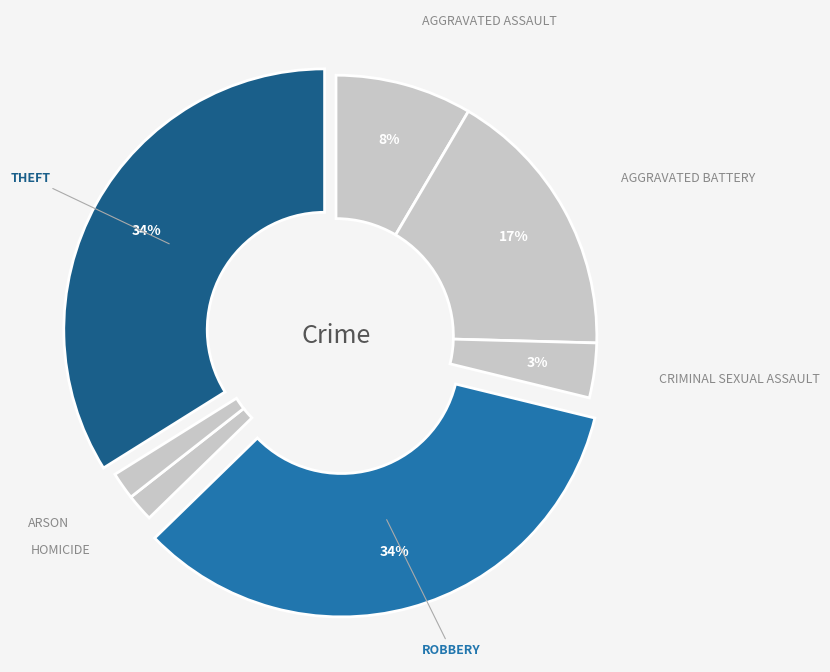

Does any single category account for the majority?

No